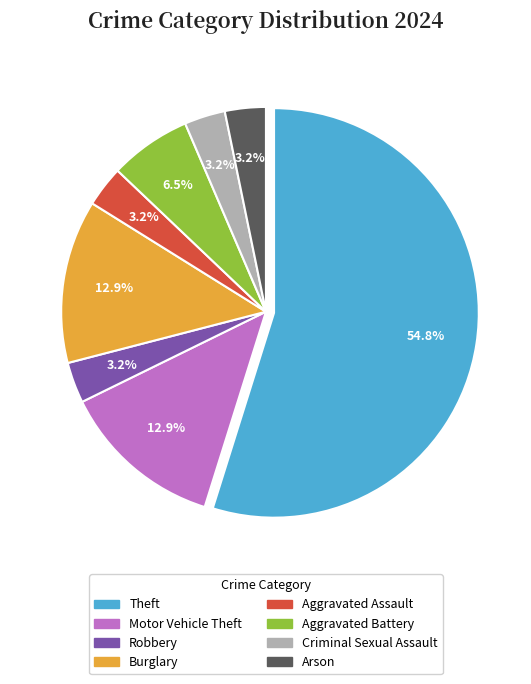

Does any single category account for the majority?

Yes